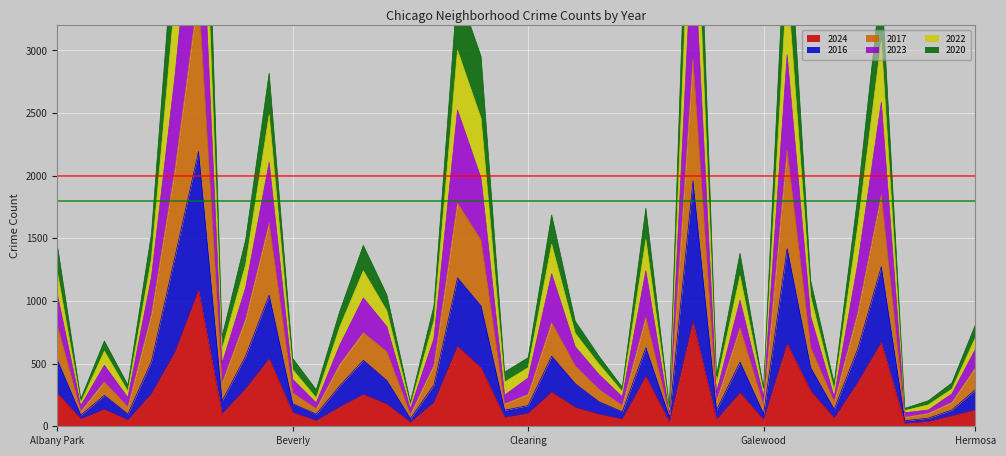

Where does the 2022 series first go above 918?

Albany Park